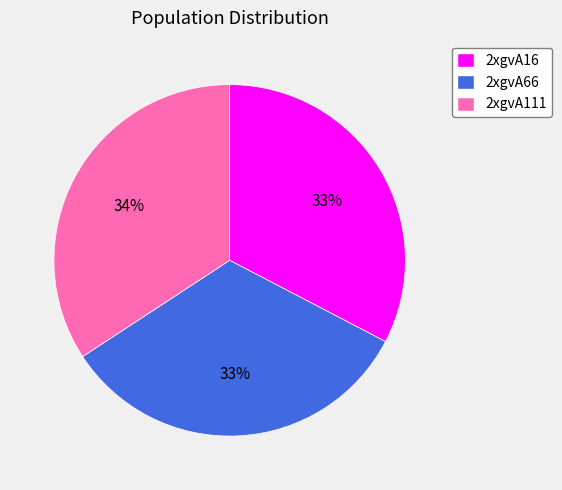

Is it true that 2xgvA111 is 22% of the pie?

False